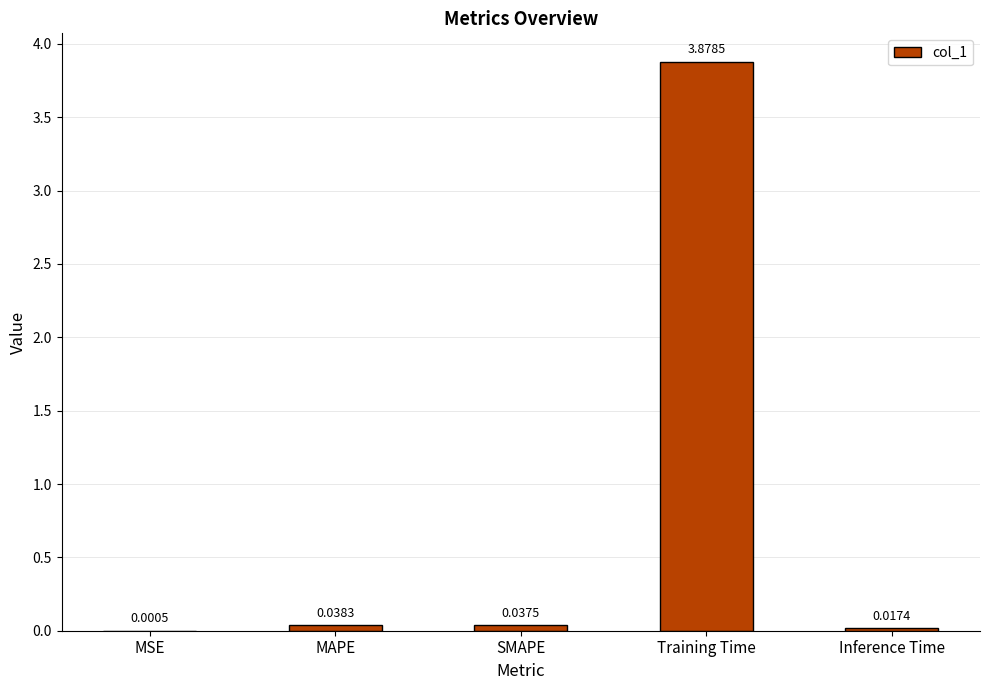

Which category has the highest value across all series?

Training Time